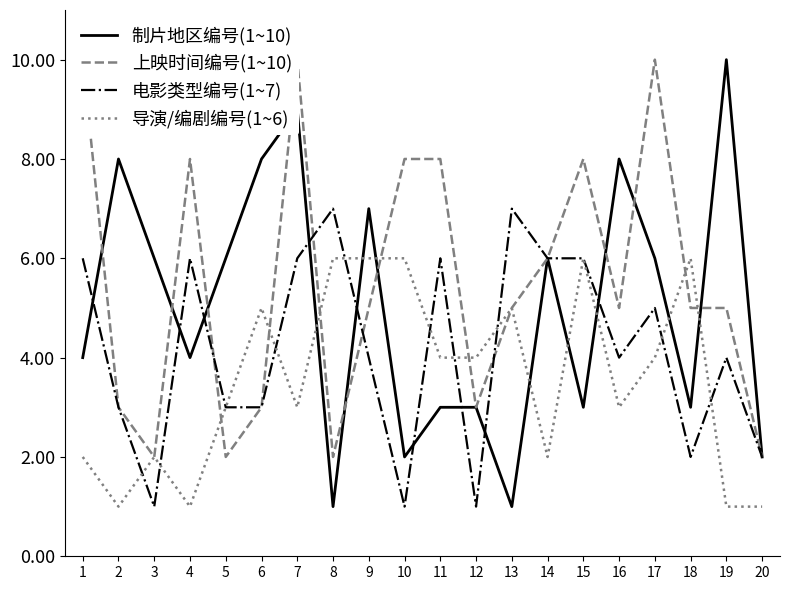

How many lines are shown in the chart?

4